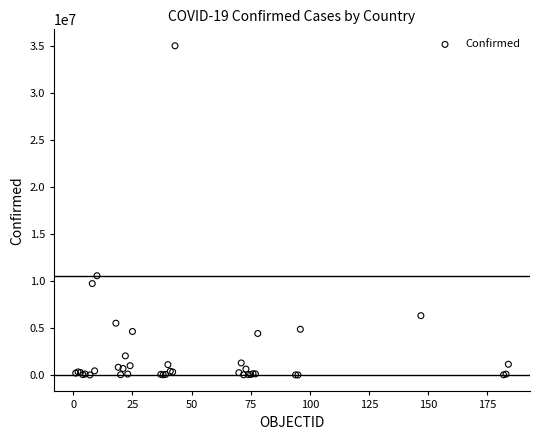

What Y value in the scatter plot is closest to 17503566?

10555312